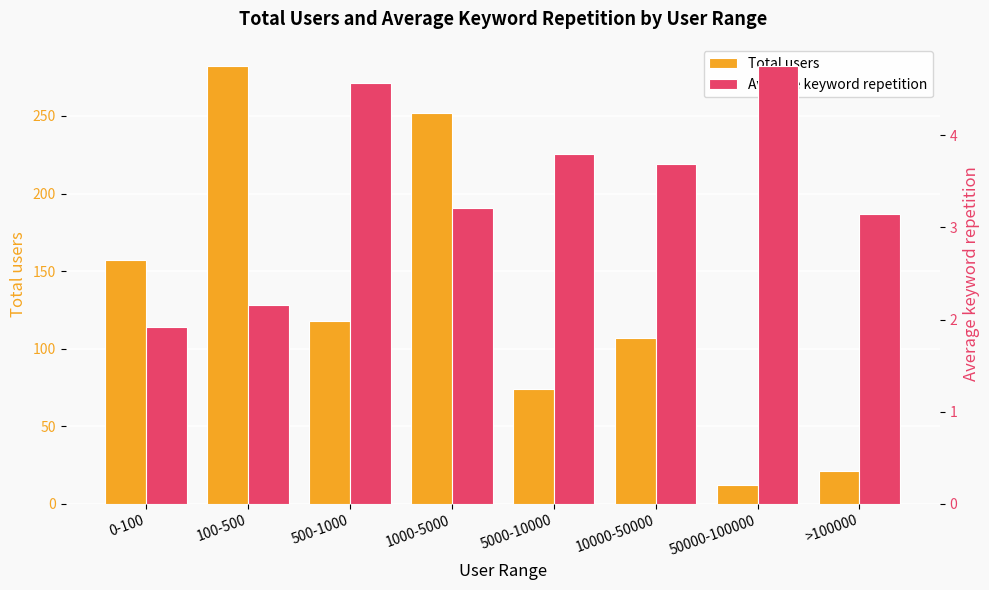

Between 100-500 and >100000, which is larger?

100-500